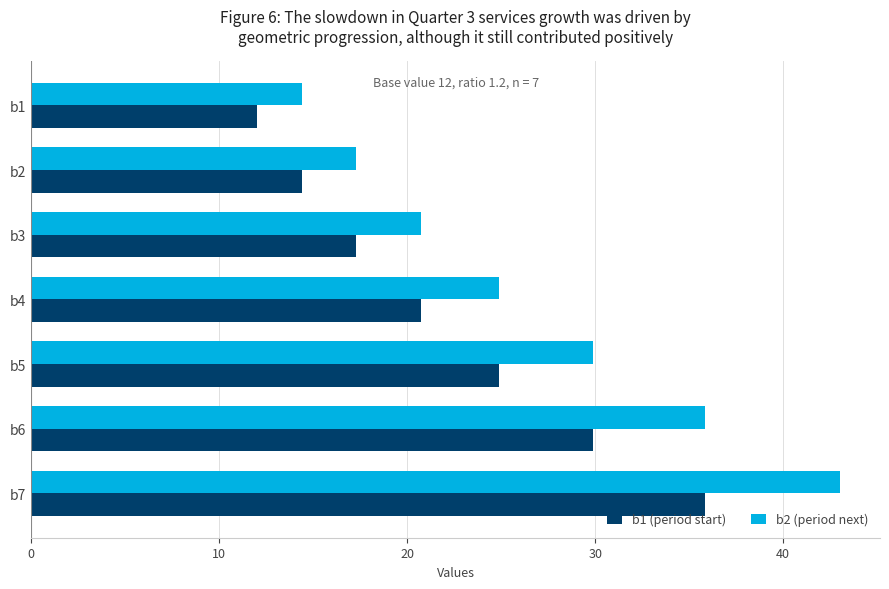

What is the difference between the b1 (period start) values at b7 and b1?

23.8